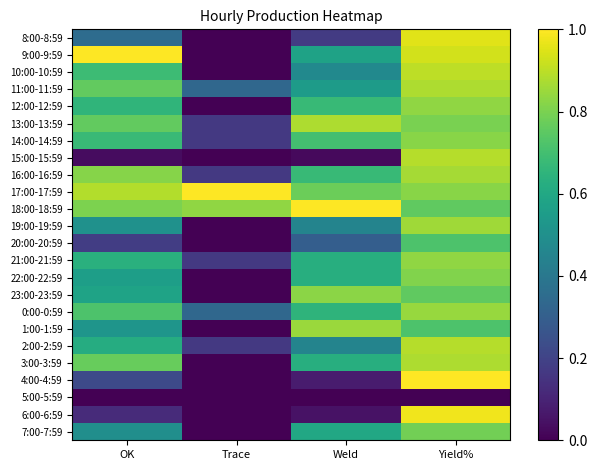

Reading left to right, list all the values displayed in this chart.

8:00-8:59: OK=0.4	Trace=0.0	Weld=0.2	Yield%=1.0
9:00-9:59: OK=1.0	Trace=0.0	Weld=0.6	Yield%=0.9
10:00-10:59: OK=0.7	Trace=0.0	Weld=0.5	Yield%=0.9
11:00-11:59: OK=0.8	Trace=0.3	Weld=0.6	Yield%=0.9
12:00-12:59: OK=0.7	Trace=0.0	Weld=0.7	Yield%=0.8
13:00-13:59: OK=0.8	Trace=0.2	Weld=0.9	Yield%=0.8
14:00-14:59: OK=0.7	Trace=0.2	Weld=0.7	Yield%=0.8
15:00-15:59: OK=0.0	Trace=0.0	Weld=0.0	Yield%=0.9
16:00-16:59: OK=0.8	Trace=0.2	Weld=0.7	Yield%=0.9
17:00-17:59: OK=0.9	Trace=1.0	Weld=0.8	Yield%=0.8
18:00-18:59: OK=0.8	Trace=0.8	Weld=1.0	Yield%=0.8
19:00-19:59: OK=0.5	Trace=0.0	Weld=0.5	Yield%=0.9
20:00-20:59: OK=0.2	Trace=0.0	Weld=0.3	Yield%=0.7
21:00-21:59: OK=0.6	Trace=0.2	Weld=0.6	Yield%=0.8
22:00-22:59: OK=0.6	Trace=0.0	Weld=0.6	Yield%=0.8
23:00-23:59: OK=0.6	Trace=0.0	Weld=0.8	Yield%=0.8
0:00-0:59: OK=0.7	Trace=0.3	Weld=0.7	Yield%=0.8
1:00-1:59: OK=0.5	Trace=0.0	Weld=0.8	Yield%=0.7
2:00-2:59: OK=0.6	Trace=0.2	Weld=0.5	Yield%=0.9
3:00-3:59: OK=0.8	Trace=0.0	Weld=0.6	Yield%=0.9
4:00-4:59: OK=0.2	Trace=0.0	Weld=0.1	Yield%=1.0
5:00-5:59: OK=0.0	Trace=0.0	Weld=0.0	Yield%=0.0
6:00-6:59: OK=0.1	Trace=0.0	Weld=0.1	Yield%=1.0
7:00-7:59: OK=0.5	Trace=0.0	Weld=0.6	Yield%=0.8